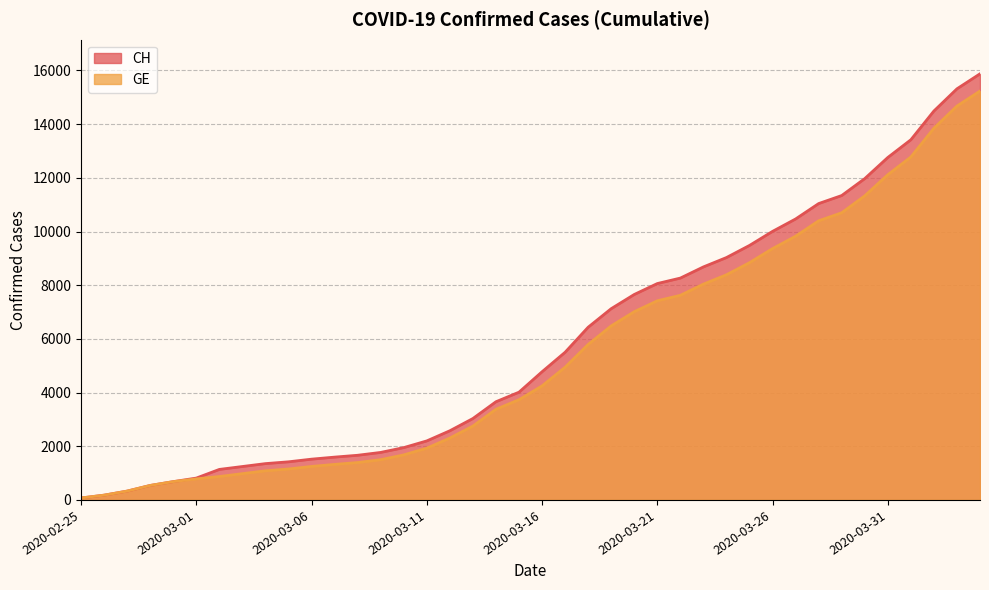

Reading right to left, transcribe all the data shown in this chart.

CH: 2020-04-04=15875	2020-04-03=15316	2020-04-02=14489	2020-04-01=13418	2020-03-31=12758	2020-03-30=11971	2020-03-29=11340	2020-03-28=11041	2020-03-27=10467	2020-03-26=10005	2020-03-25=9481	2020-03-24=9030	2020-03-23=8681	2020-03-22=8265	2020-03-21=8061	2020-03-20=7654	2020-03-19=7125	2020-03-18=6434	2020-03-17=5501	2020-03-16=4775	2020-03-15=4014	2020-03-14=3658	2020-03-13=3033	2020-03-12=2577	2020-03-11=2199	2020-03-10=1949	2020-03-09=1770	2020-03-08=1664	2020-03-07=1595	2020-03-06=1519	2020-03-05=1420	2020-03-04=1353	2020-03-03=1245	2020-03-02=1137	2020-03-01=814	2020-02-29=682	2020-02-28=540	2020-02-27=329	2020-02-26=178	2020-02-25=73
GE: 2020-04-04=15233	2020-04-03=14674	2020-04-02=13847	2020-04-01=12776	2020-03-31=12116	2020-03-30=11329	2020-03-29=10698	2020-03-28=10399	2020-03-27=9825	2020-03-26=9363	2020-03-25=8839	2020-03-24=8388	2020-03-23=8039	2020-03-22=7623	2020-03-21=7419	2020-03-20=7012	2020-03-19=6483	2020-03-18=5792	2020-03-17=4944	2020-03-16=4248	2020-03-15=3733	2020-03-14=3377	2020-03-13=2752	2020-03-12=2306	2020-03-11=1928	2020-03-10=1678	2020-03-09=1499	2020-03-08=1393	2020-03-07=1324	2020-03-06=1248	2020-03-05=1152	2020-03-04=1085	2020-03-03=979	2020-03-02=872	2020-03-01=784	2020-02-29=682	2020-02-28=540	2020-02-27=329	2020-02-26=178	2020-02-25=73